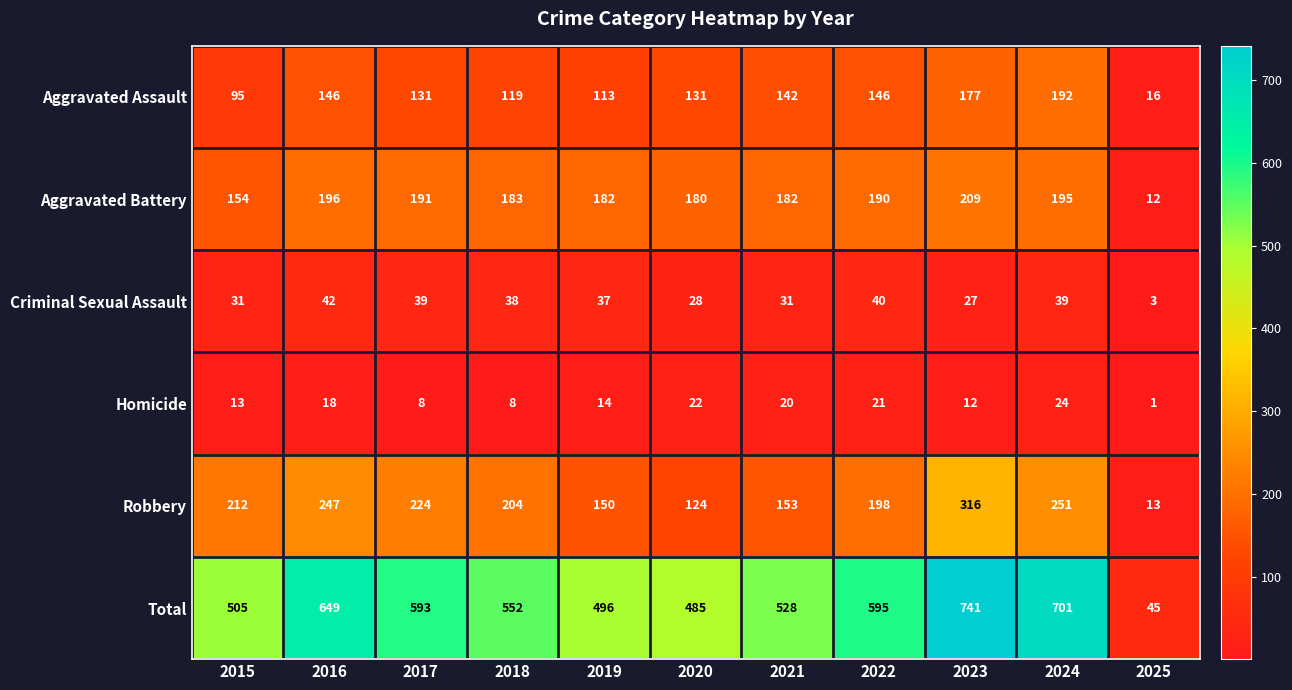

Between 2024 and 2025, which series saw the biggest shift?

Total